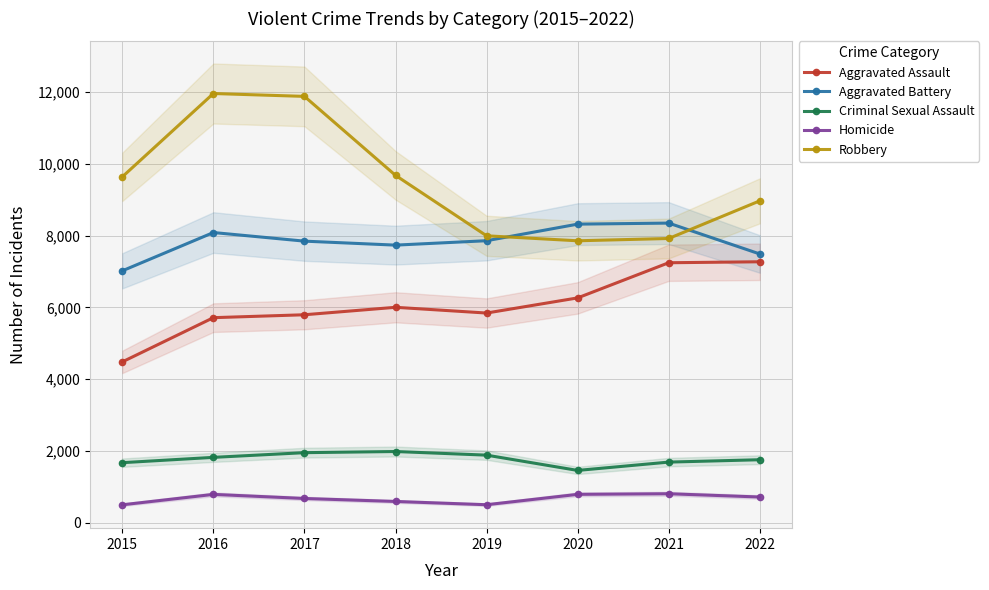

What is the value of the Robbery point at the 5th from the left?

7994